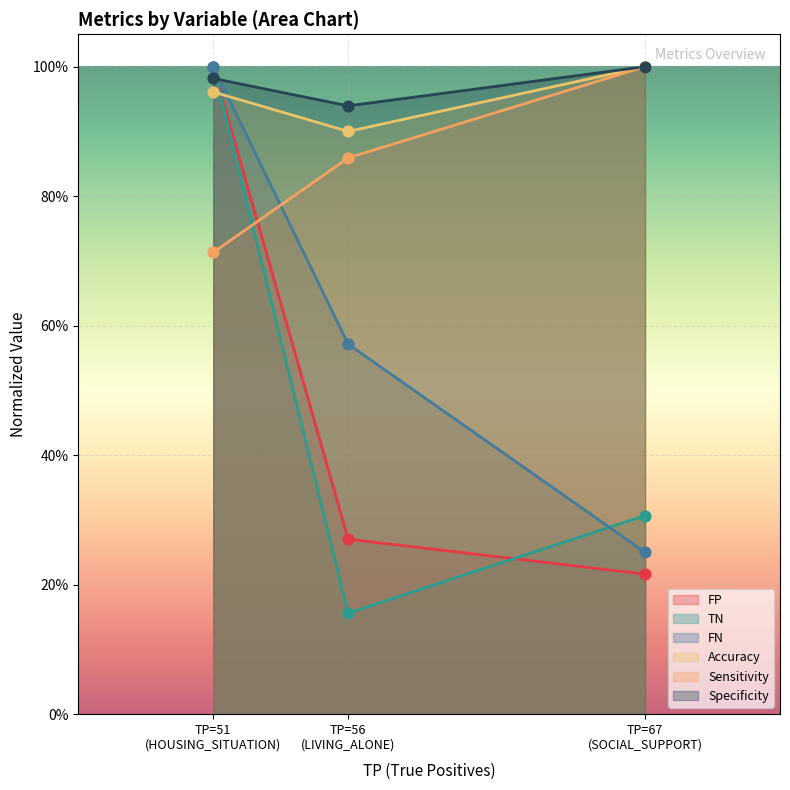

What is the total value across all series at TP=67 (SOCIAL_SUPPORT)?

3.8